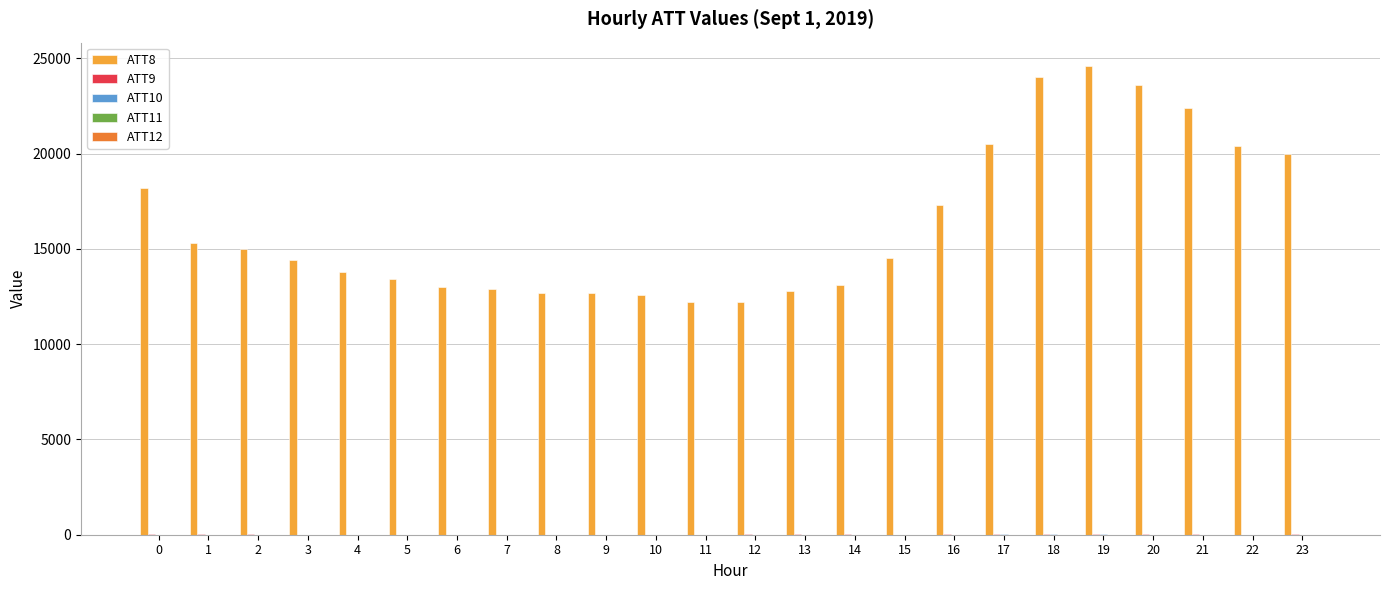

What is the maximum value shown in the chart?

24600.0